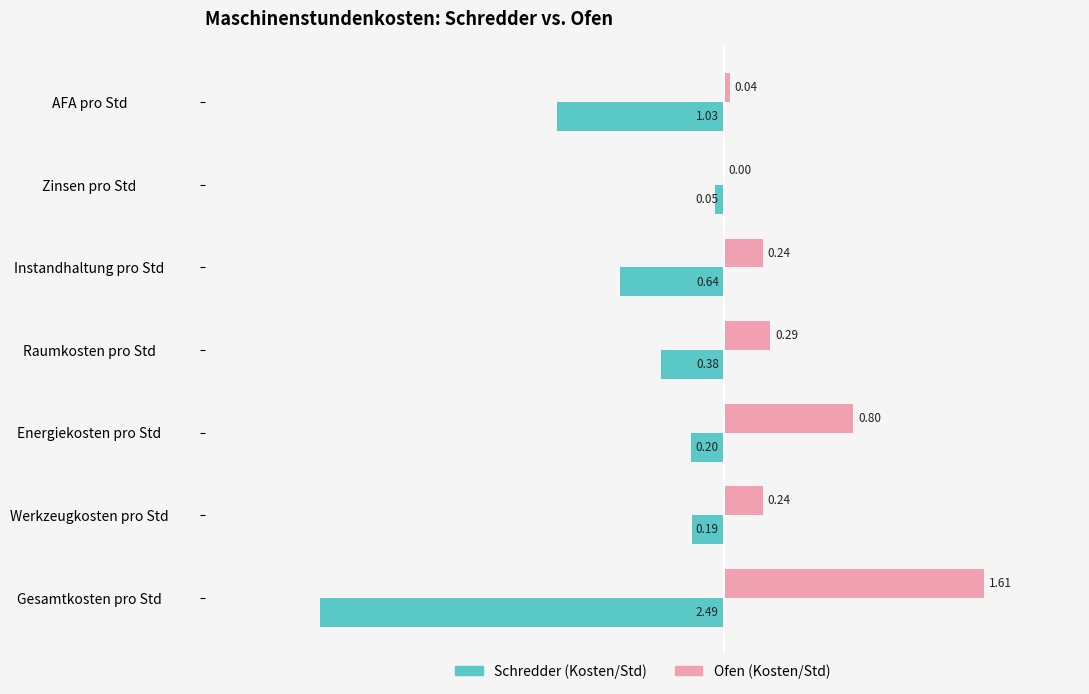

Where is Ofen (Kosten/Std) nearest to the value 0?

Zinsen pro Std